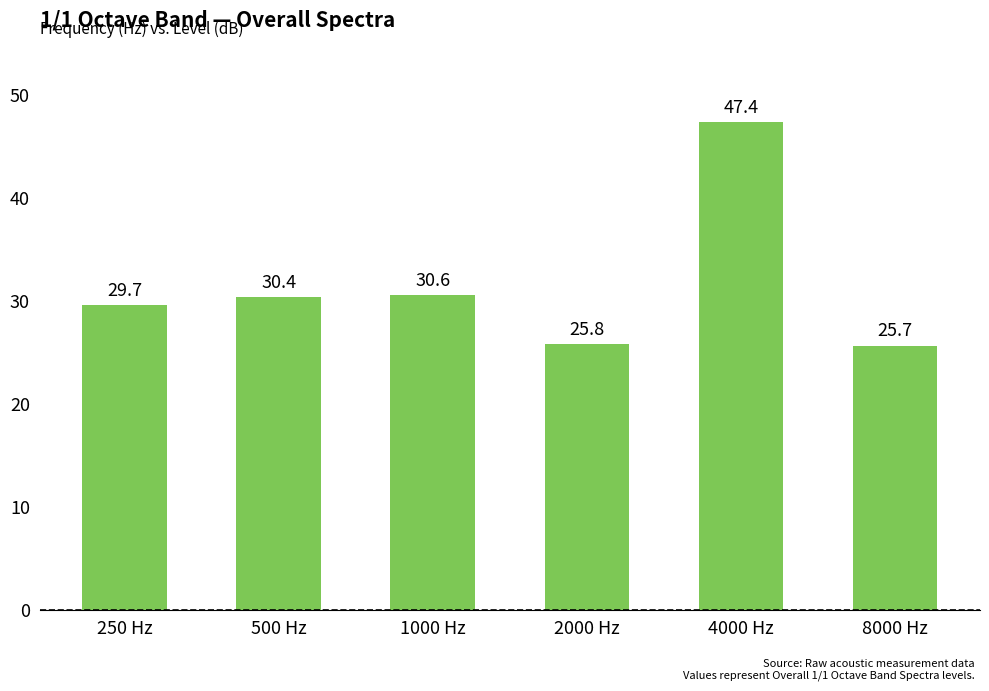

At which category does the chart reach its minimum across all series?

8000 Hz